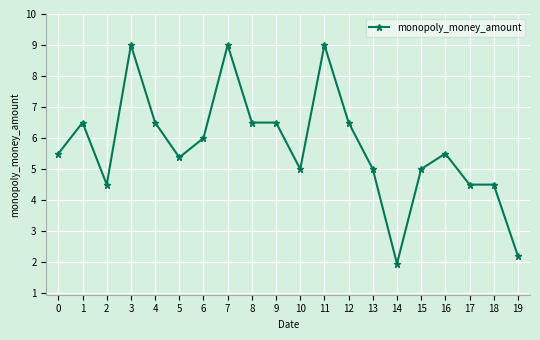

At which category does the data reach its first local valley?

2